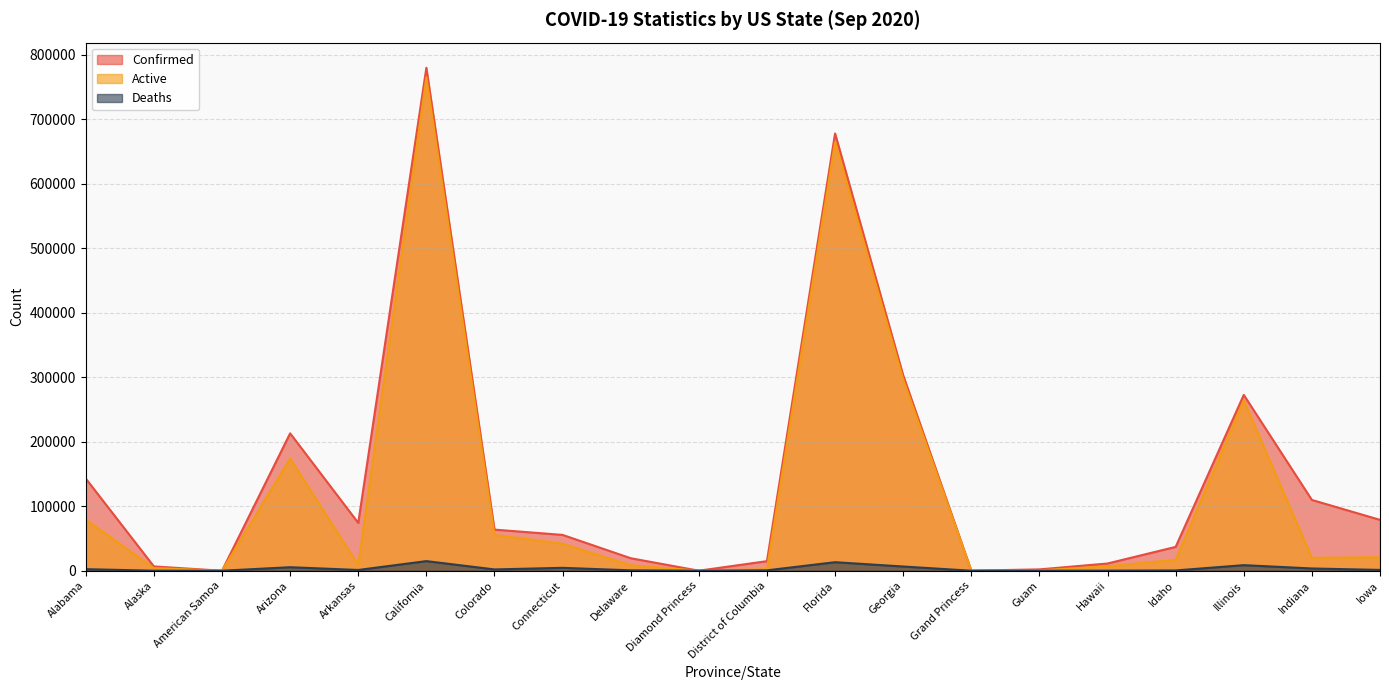

The value of Confirmed at American Samoa is 0. True or false?

True